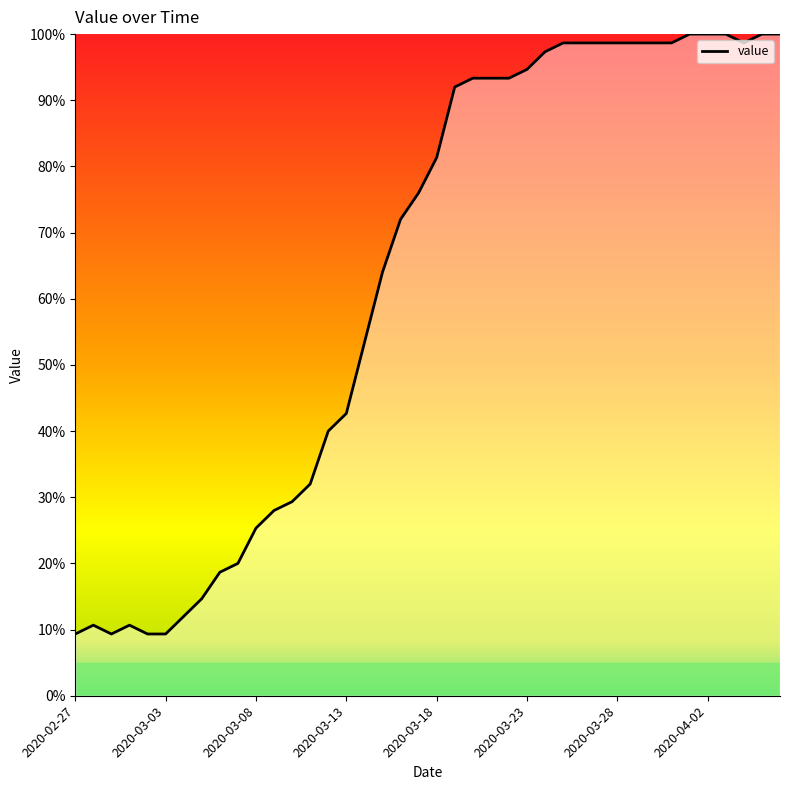

How many distinct data groups are displayed?

1